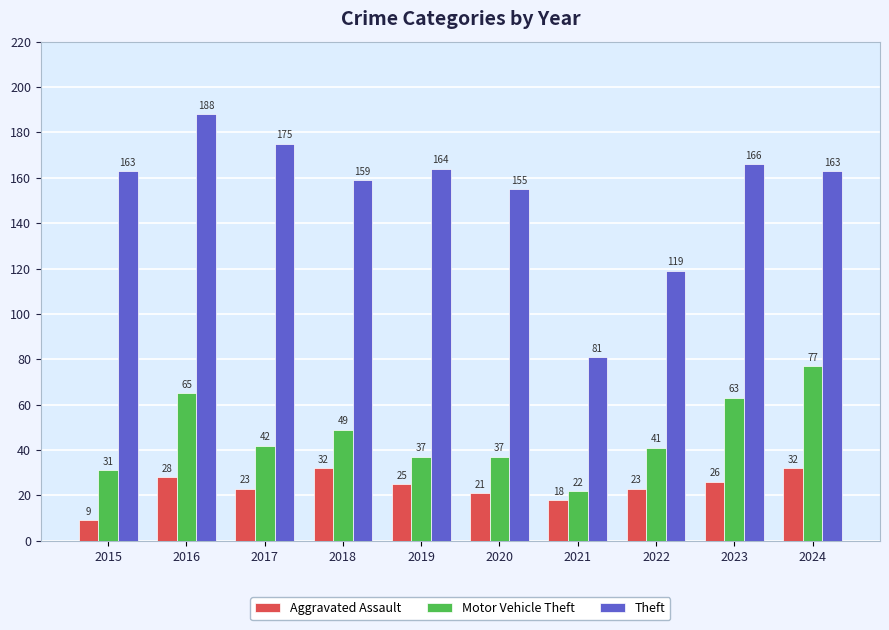

What is the value of the Motor Vehicle Theft bar at the 9th from the left?

63